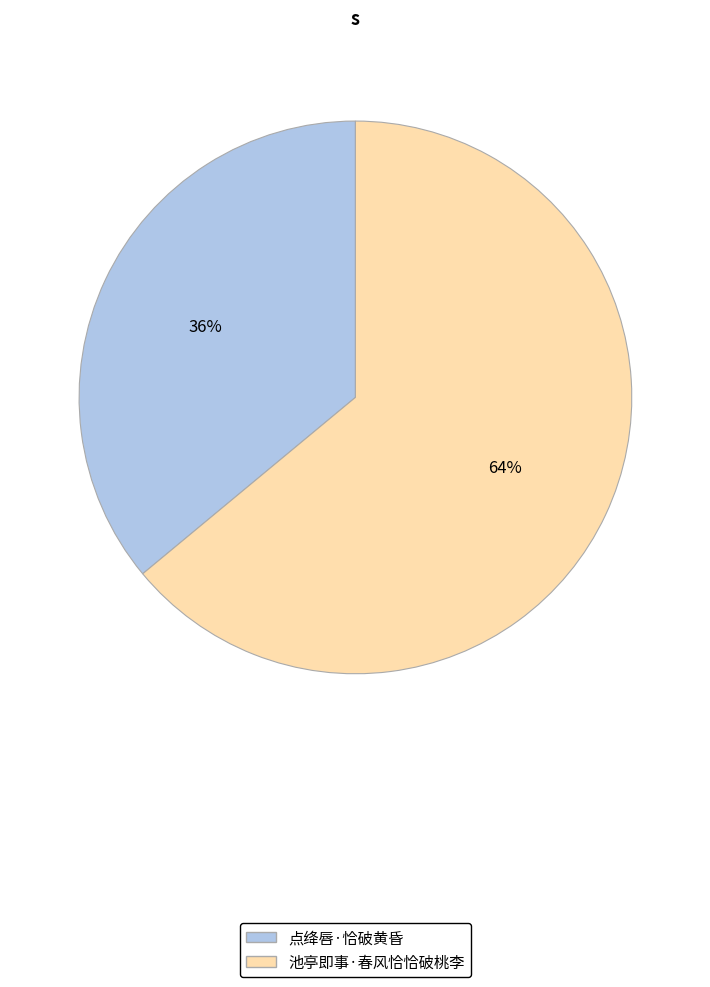

The 池亭即事·春风恰恰破桃李 slice represents 64% of the pie. True or false?

True